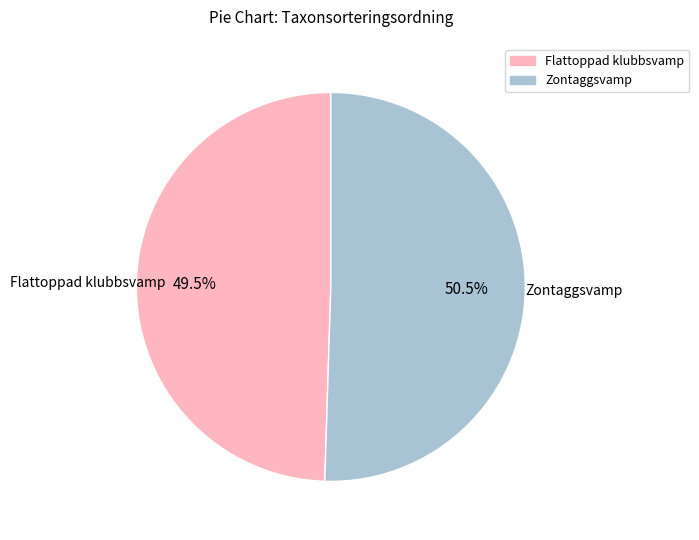

What percentage do Flattoppad klubbsvamp and Zontaggsvamp together represent?

100.0%